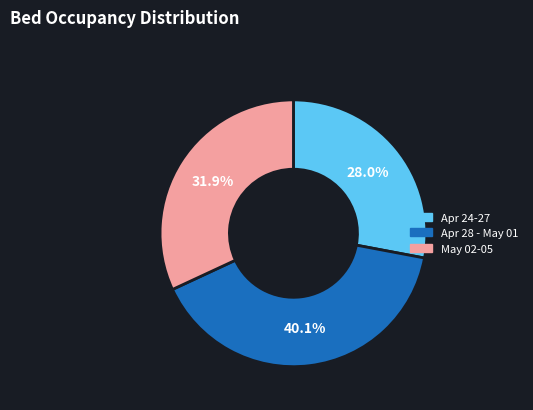

What is the largest slice in the pie chart?

Apr 28 - May 01